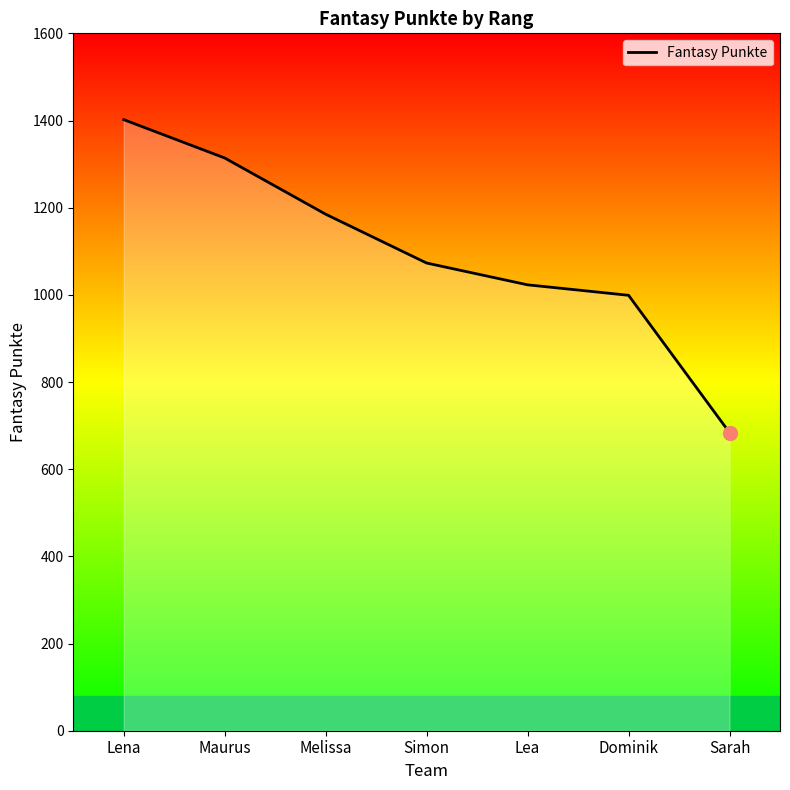

The value at Lena is 1402. True or false?

True